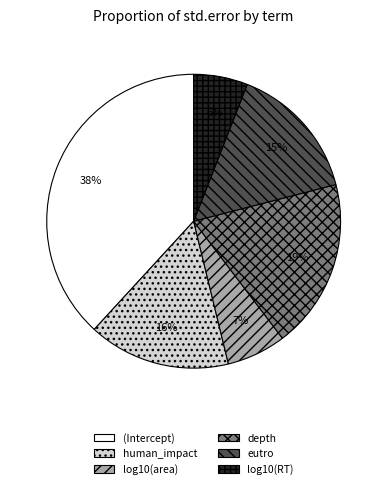

To the nearest percent, what is the difference between the log10(RT) and human_impact slice percentages?

10%